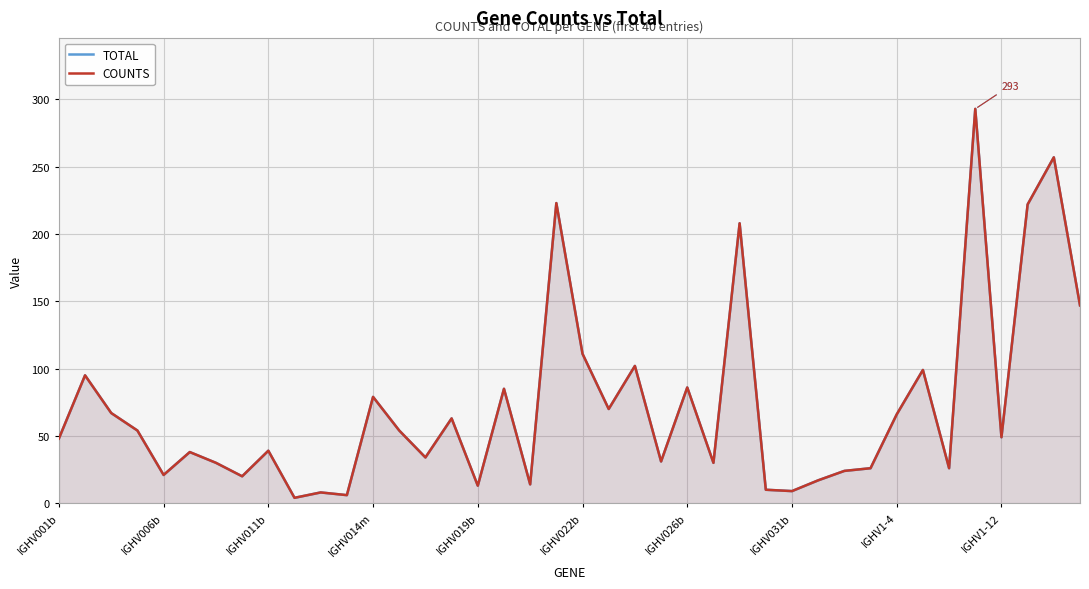

What is the difference between the maximum and minimum values in the TOTAL series?

289